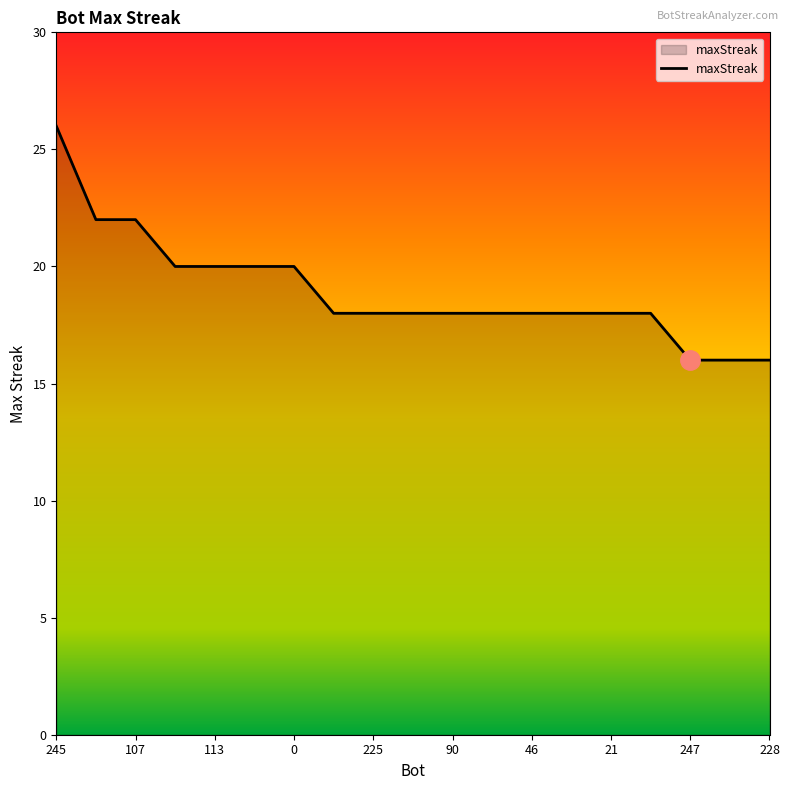

What is the smallest value displayed?

16